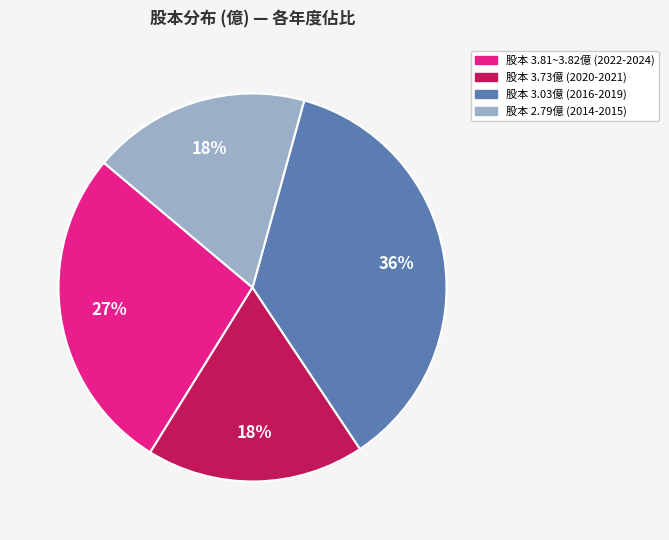

How many slices are in this pie chart?

4